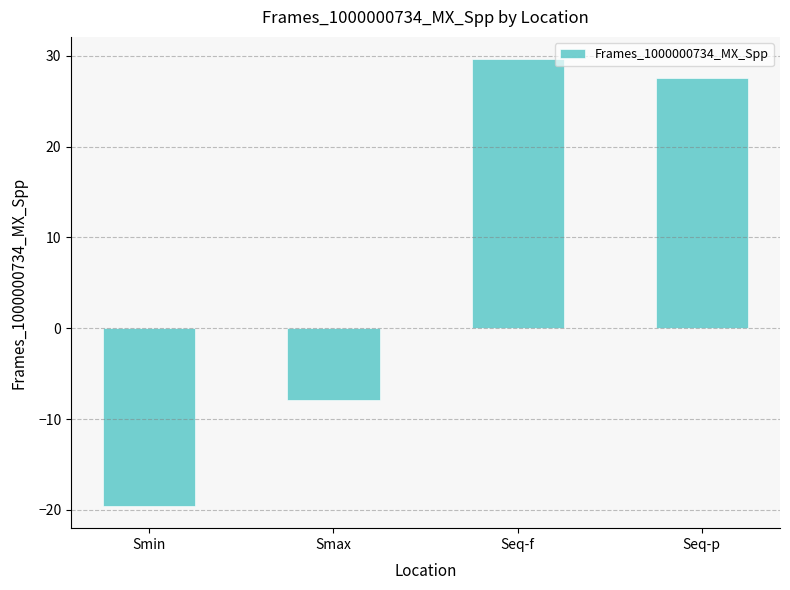

Reading left to right, list all the values displayed in this chart.

-19.6	-7.9	29.6	27.6